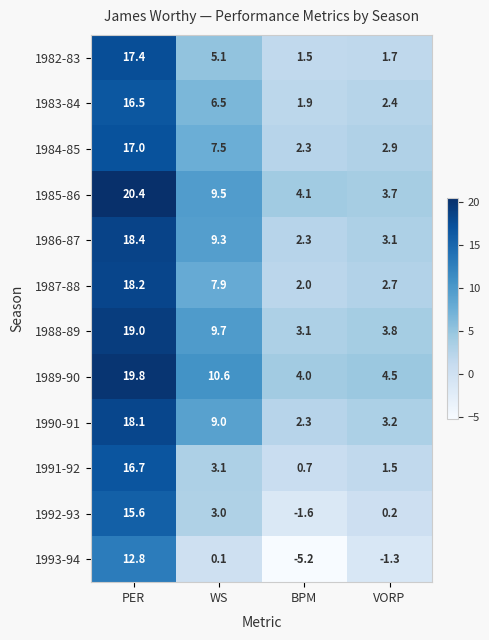

Which label corresponds to the smallest value in the chart?

BPM